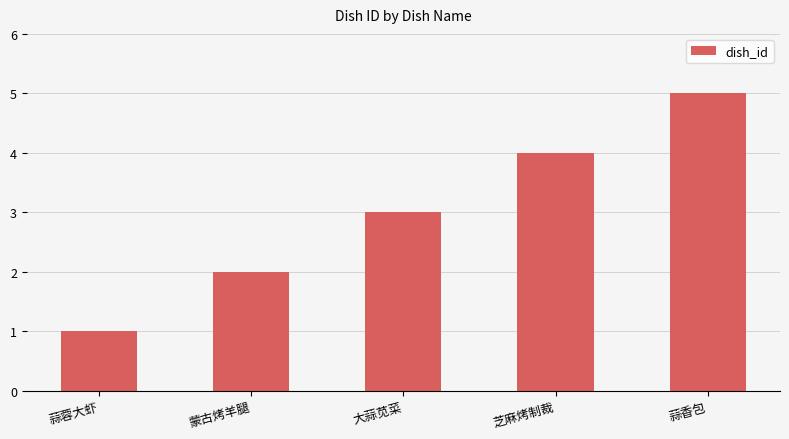

Reading right to left, what are all the values shown in this chart?

蒜香包=5	芝麻烤制裁=4	大蒜苋菜=3	蒙古烤羊腿=2	蒜蓉大虾=1